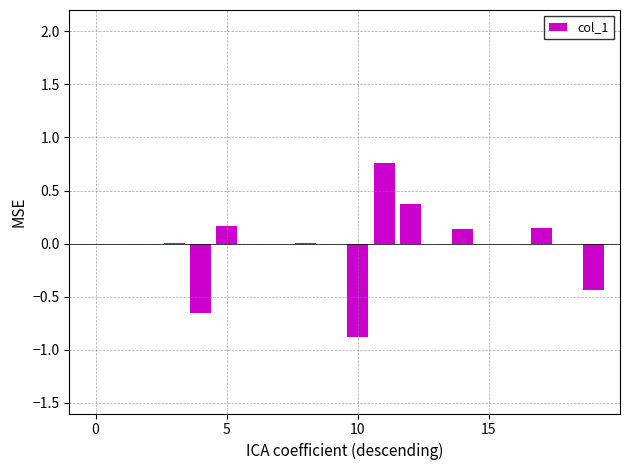

True or false: the data shows 0.0 at 15.

True